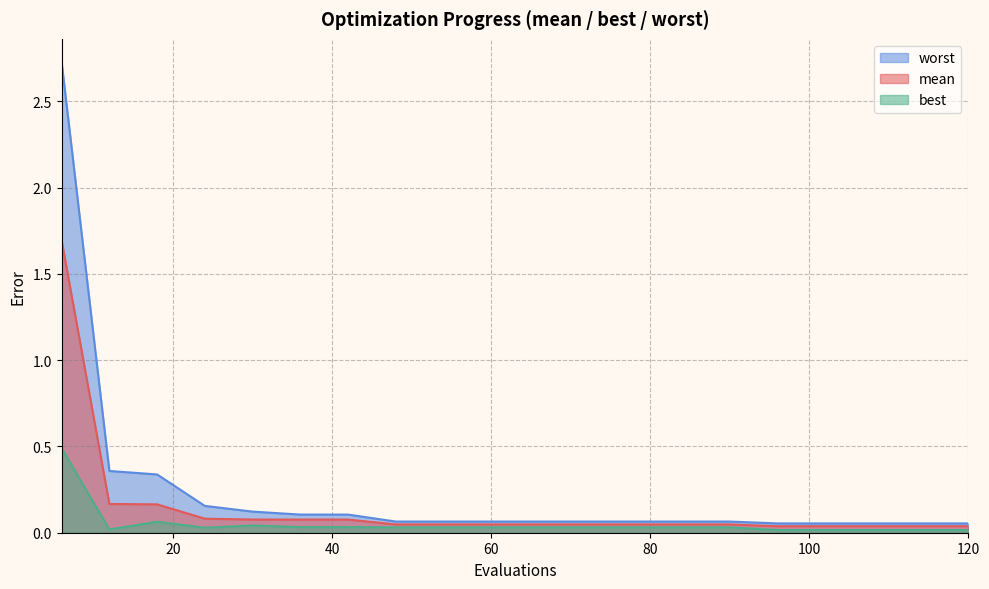

Which series has the largest range (max minus min)?

worst